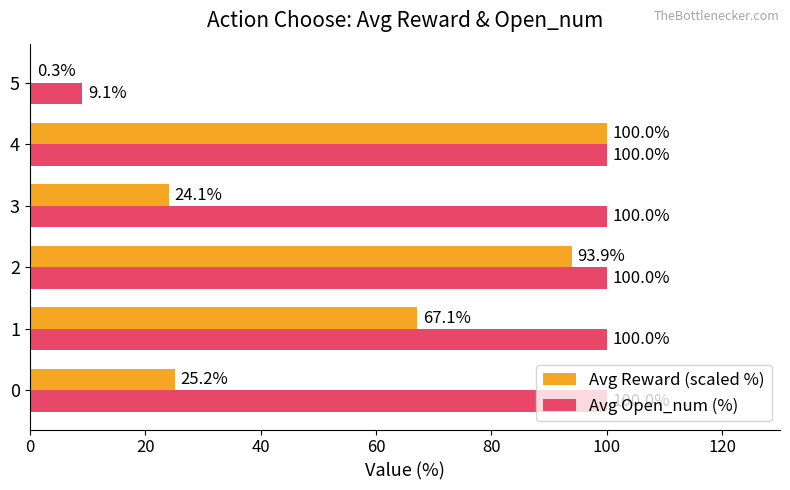

Is it true that Avg Open_num (%) equals 100.0 at 2?

True